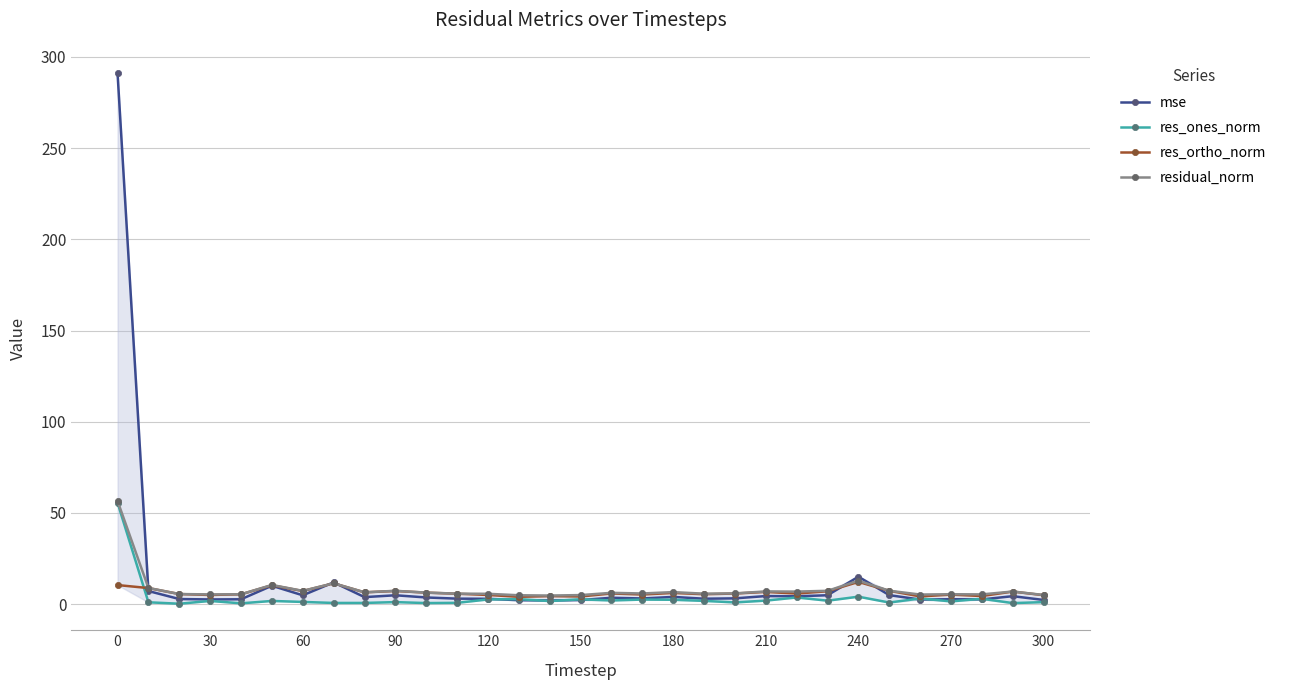

What is the minimum value for mse?

2.0